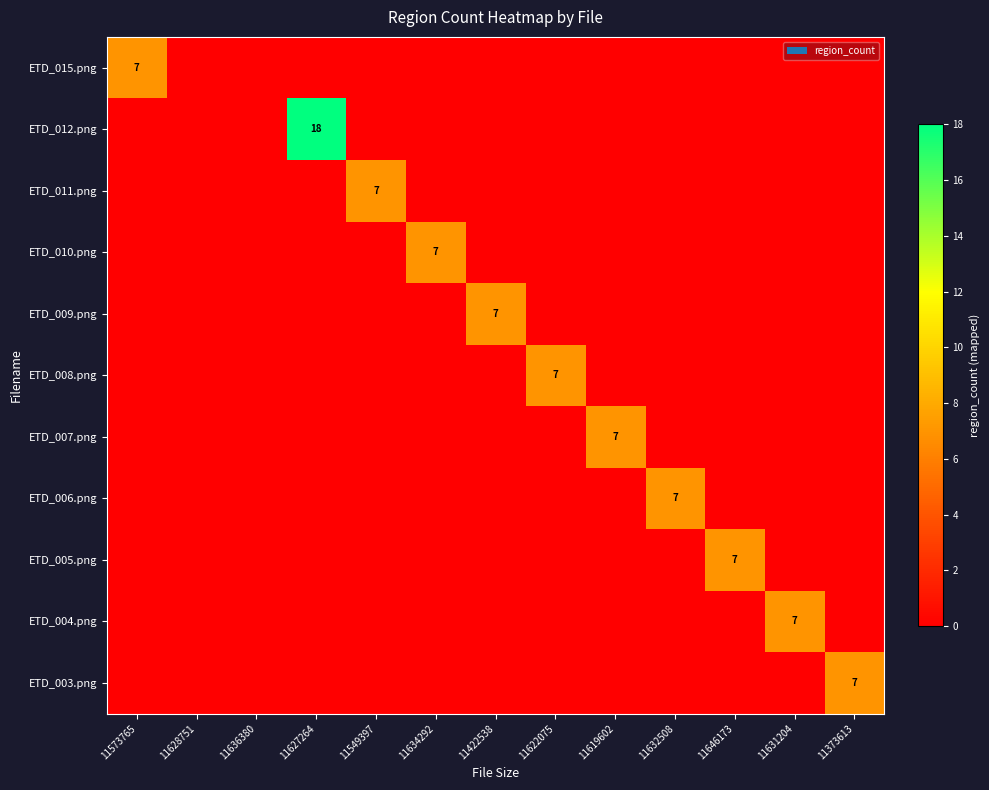

At which category is the sum across all series the highest?

11627264